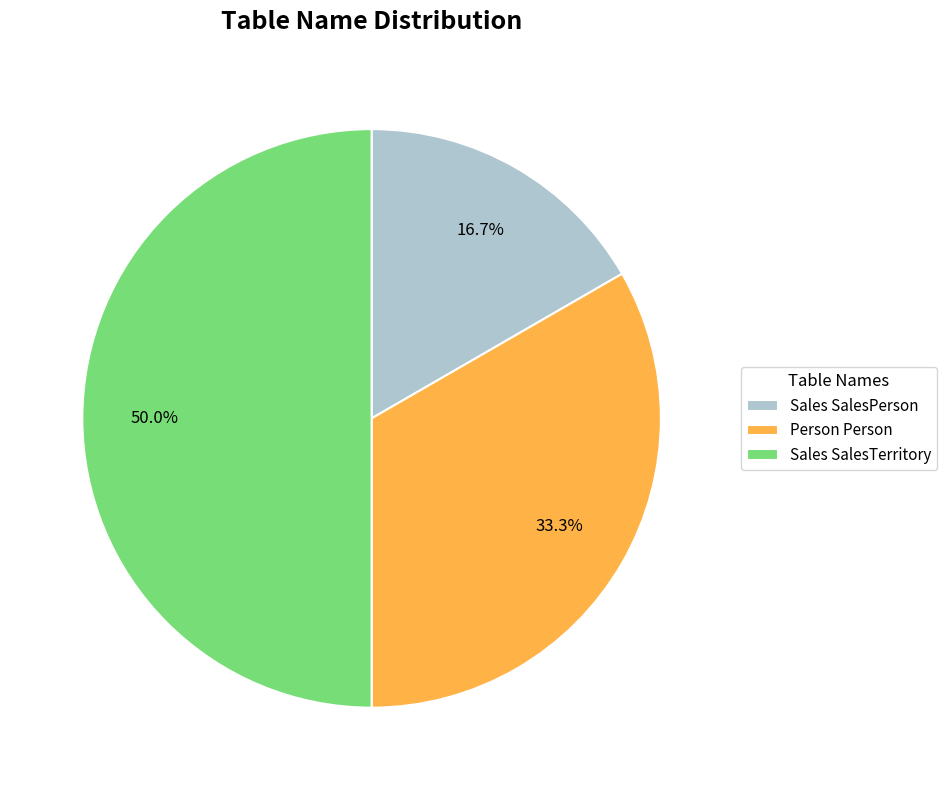

How many slices are in this pie chart?

3